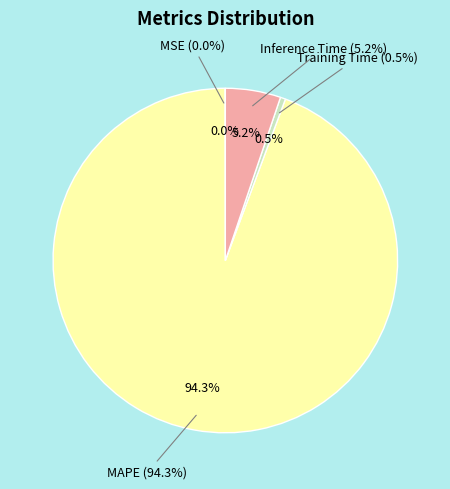

The MSE slice represents 1% of the pie. True or false?

False